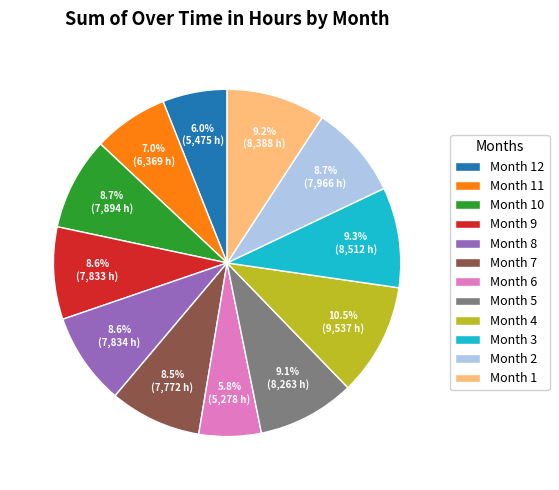

To the nearest percent, what is the average slice percentage?

8%